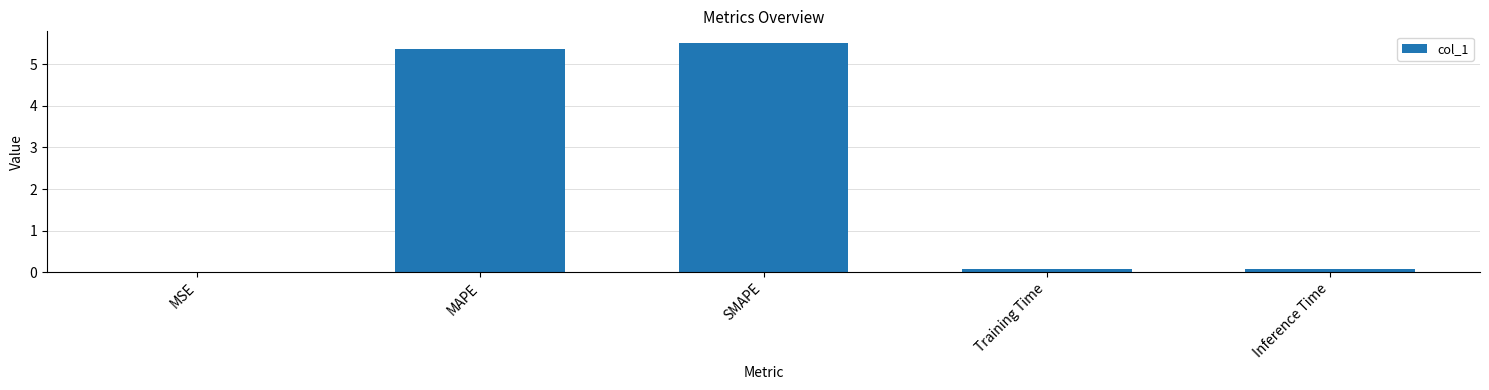

Between MSE and Training Time, which is larger?

Training Time